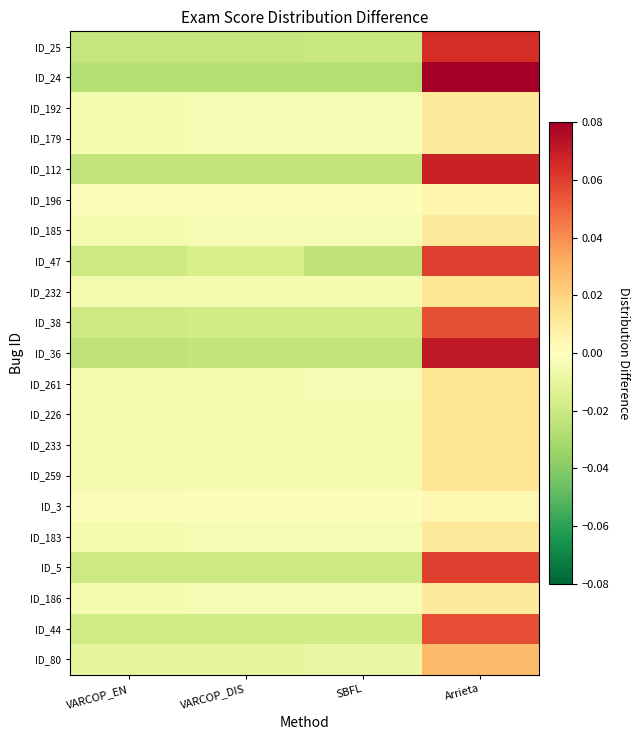

Which series changed the most between VARCOP_DIS and SBFL?

ID_47